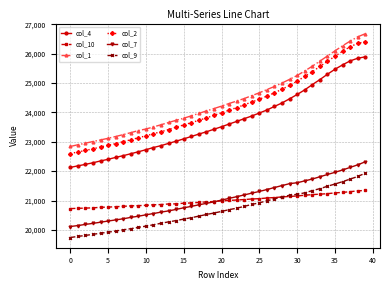

What is the maximum value for col_2?

26409